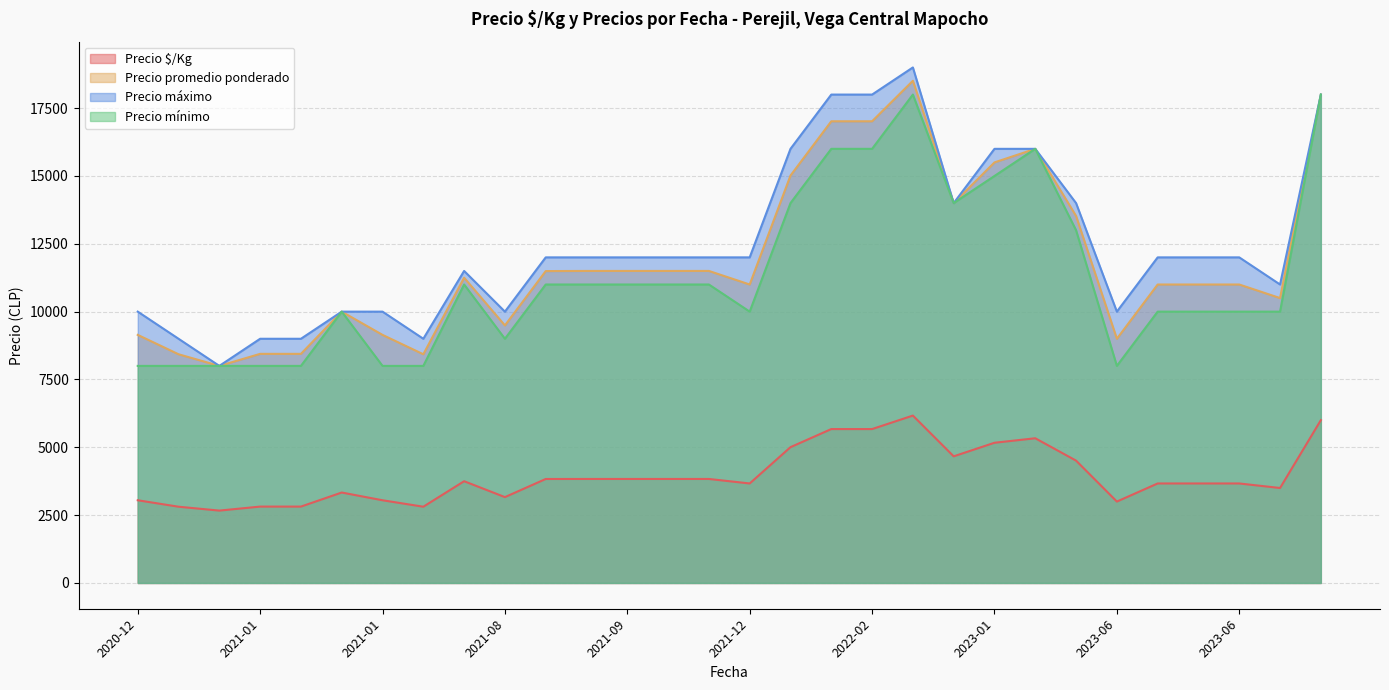

Where is the first local maximum for Precio promedio ponderado?

2021-01